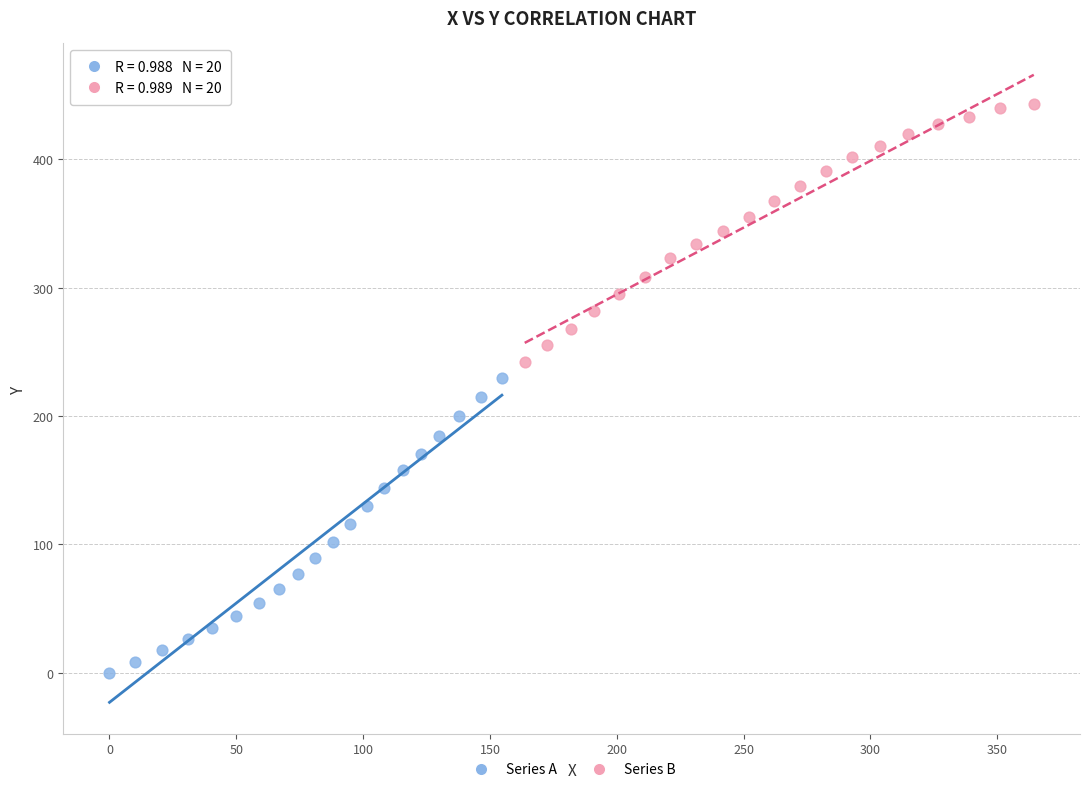

What are all the series names shown in the legend?

Series A, Series B